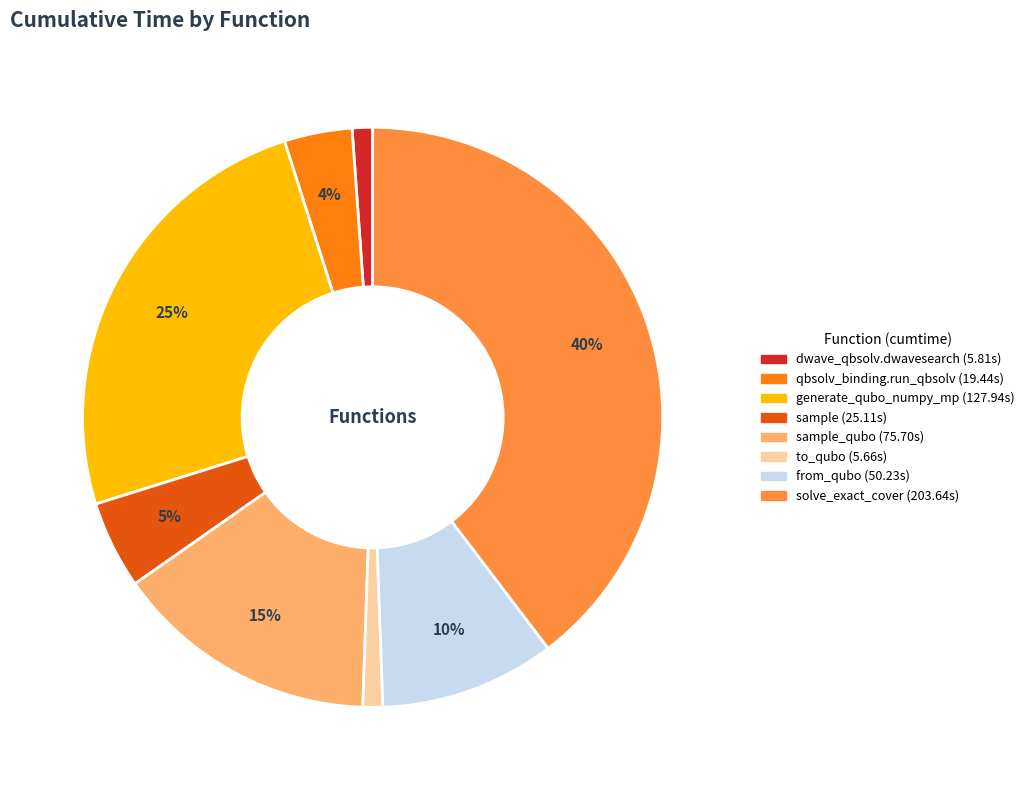

To the nearest percent, what is the difference between the largest and smallest slice percentages?

39%